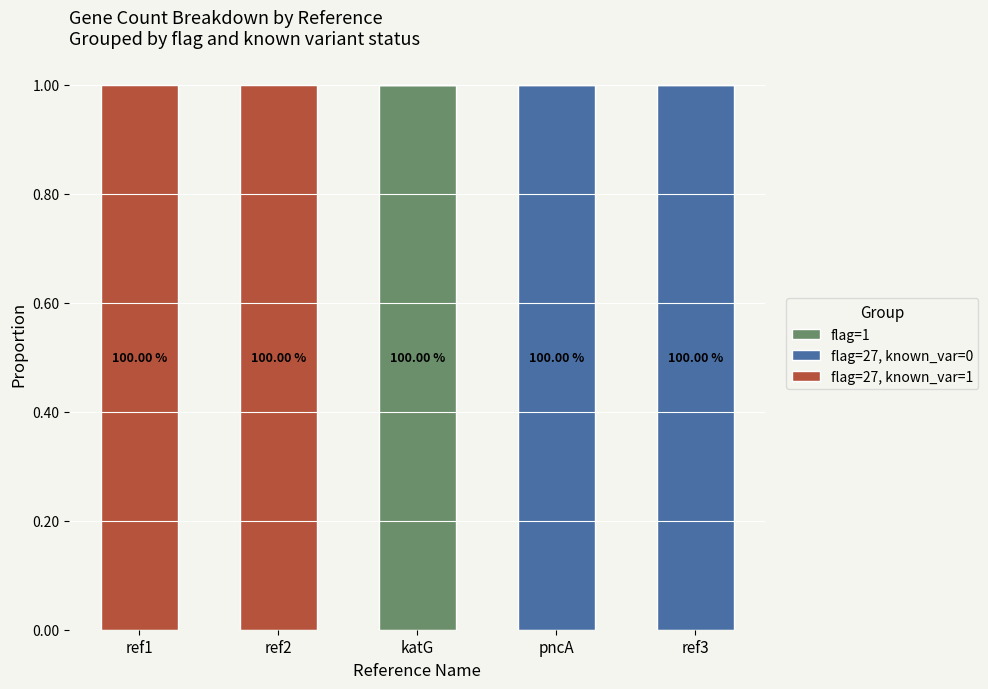

Does the chart contain stacked bars?

Yes